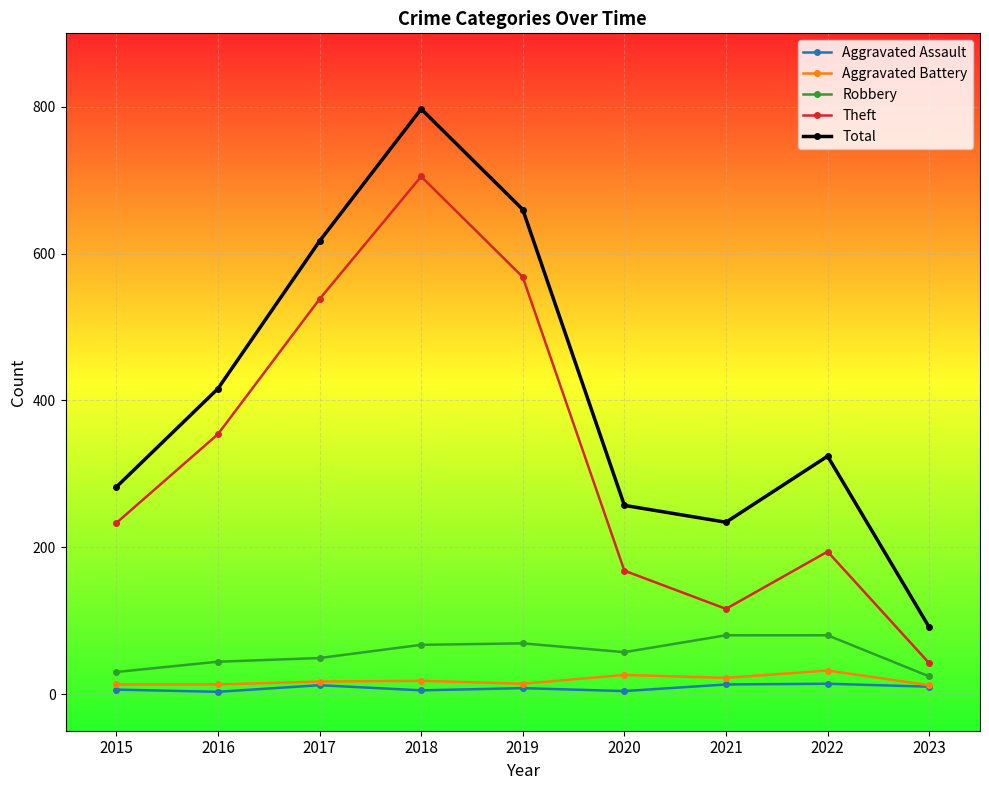

The value of Aggravated Battery at 2022 is 32. True or false?

True